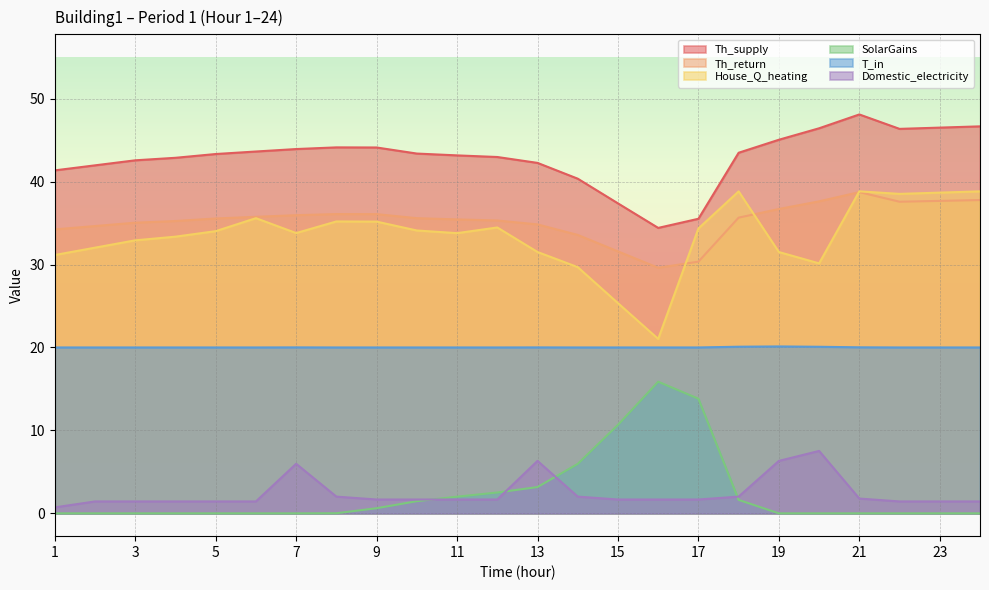

Reading left to right, extract all data points from this chart.

Th_supply: 1=41.3	2=42.0	3=42.6	4=42.9	5=43.3	6=43.6	7=43.9	8=44.1	9=44.1	10=43.4	11=43.2	12=43.0	13=42.3	14=40.3	15=37.4	16=34.4	17=35.5	18=43.5	19=45.0	20=46.4	21=48.1	22=46.4	23=46.5	24=46.7
Th_return: 1=34.2	2=34.6	3=35.0	4=35.2	5=35.5	6=35.7	7=35.9	8=36.1	9=36.1	10=35.6	11=35.4	12=35.3	13=34.8	14=33.6	15=31.6	16=29.6	17=30.3	18=35.6	19=36.7	20=37.6	21=38.7	22=37.6	23=37.7	24=37.8
House_Q_heating: 1=31.1	2=32.0	3=32.9	4=33.4	5=34.0	6=35.6	7=33.8	8=35.2	9=35.2	10=34.1	11=33.8	12=34.5	13=31.5	14=29.7	15=25.3	16=21.0	17=34.3	18=38.8	19=31.5	20=30.1	21=38.8	22=38.5	23=38.7	24=38.8
SolarGains: 1=0.0	2=0.0	3=0.0	4=0.0	5=0.0	6=0.0	7=0.0	8=0.0	9=0.6	10=1.5	11=2.0	12=2.5	13=3.2	14=6.0	15=10.7	16=15.9	17=13.8	18=1.6	19=0.0	20=0.0	21=0.0	22=0.0	23=0.0	24=0.0
T_in: 1=20.0	2=20.0	3=20.0	4=20.0	5=20.0	6=20.0	7=20.0	8=20.0	9=20.0	10=20.0	11=20.0	12=20.0	13=20.0	14=20.0	15=20.0	16=20.0	17=20.0	18=20.1	19=20.1	20=20.1	21=20.0	22=20.0	23=20.0	24=20.0
Domestic_electricity: 1=0.7	2=1.4	3=1.4	4=1.4	5=1.4	6=1.4	7=6.0	8=2.0	9=1.7	10=1.7	11=1.7	12=1.7	13=6.3	14=2.0	15=1.7	16=1.7	17=1.7	18=2.0	19=6.3	20=7.5	21=1.8	22=1.4	23=1.4	24=1.4